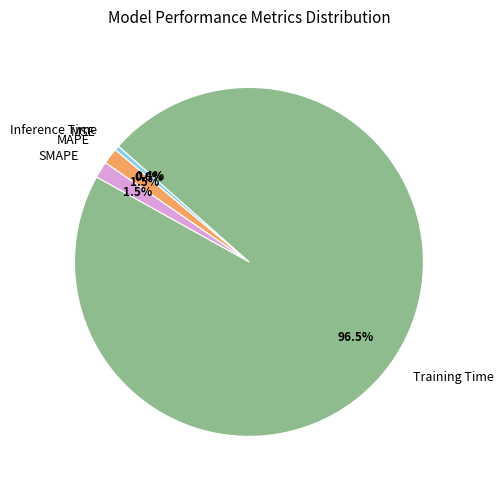

Between Inference Time and SMAPE, which is larger?

SMAPE